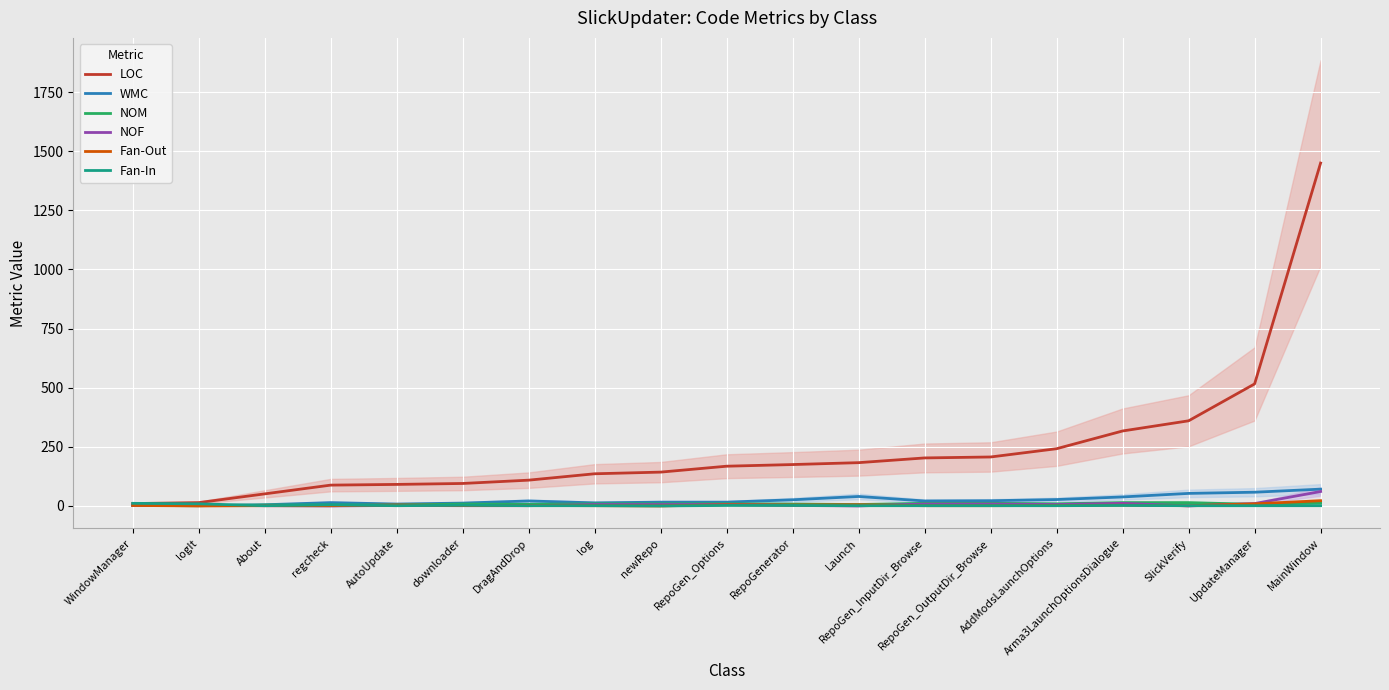

Does the chart display data point markers on the line(s)?

No